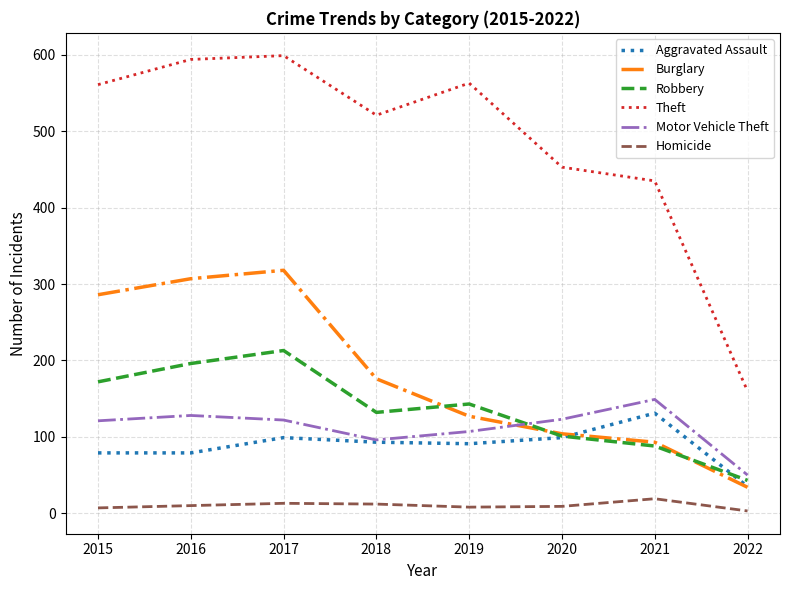

What are all the series names shown in the legend?

Aggravated Assault, Burglary, Robbery, Theft, Motor Vehicle Theft, Homicide